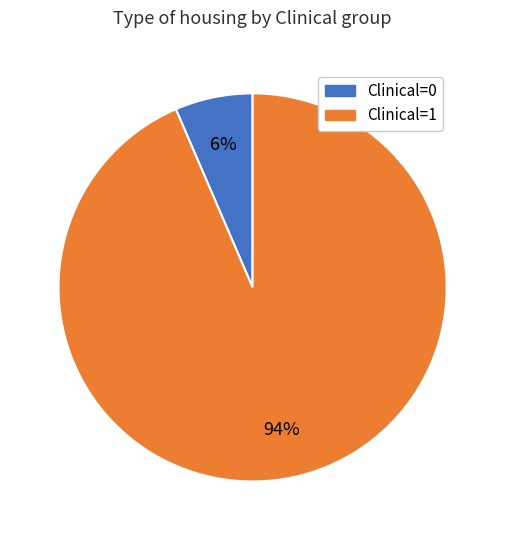

Between Clinical=1 and Clinical=0, which is larger?

Clinical=1